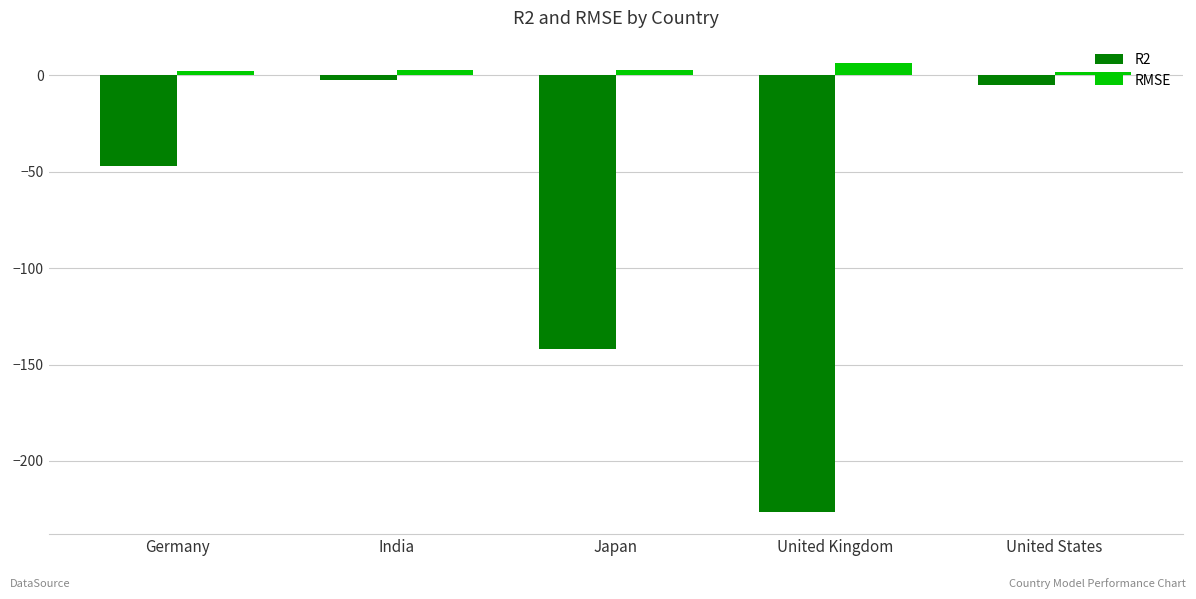

What is the label of the 2nd bar from the left?

India